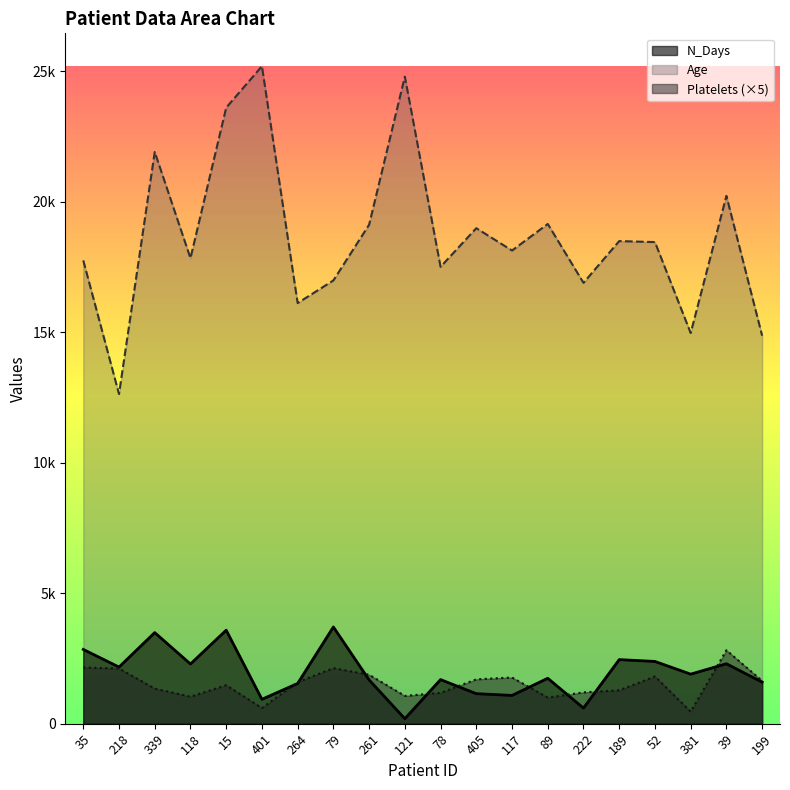

True or false: Platelets has a value of 1052 at 264.

False